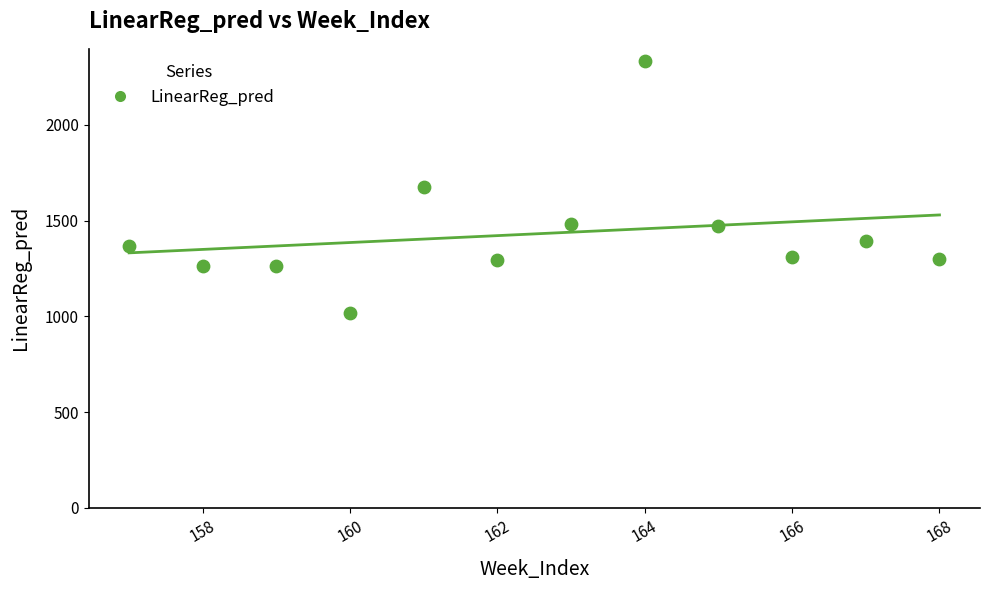

What is the range of Y values (max minus min)?

1313.0